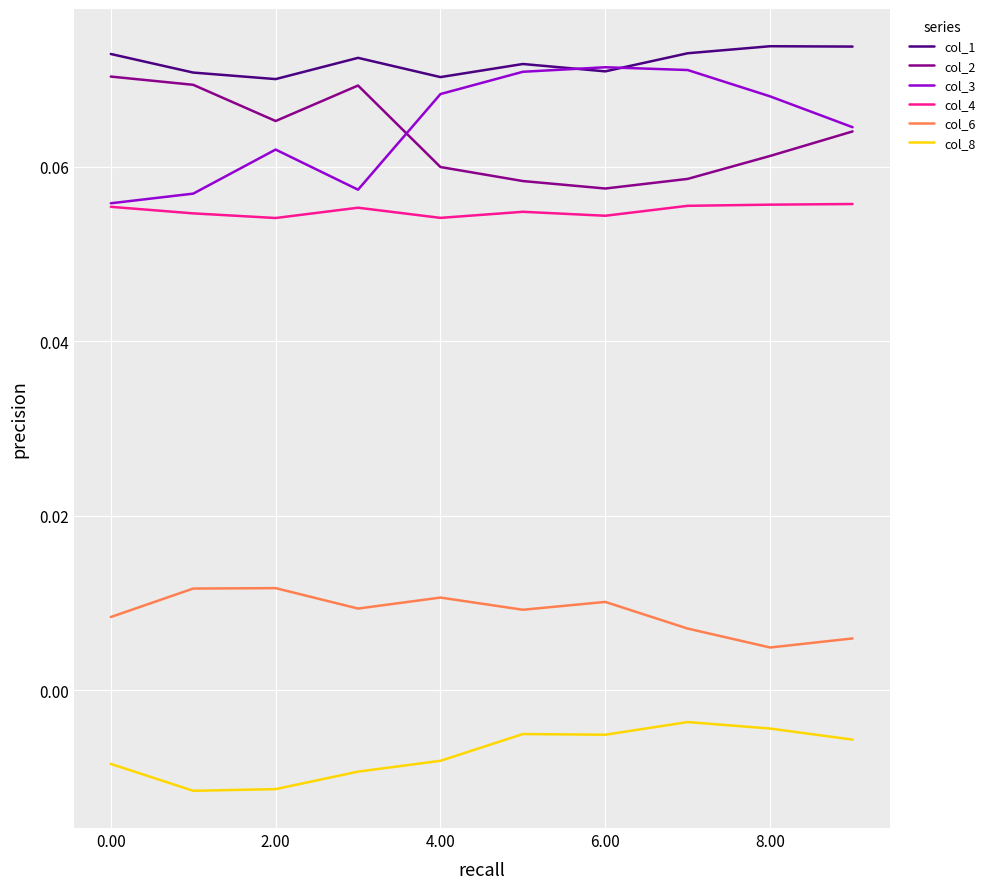

Does the chart display data point markers on the line(s)?

No